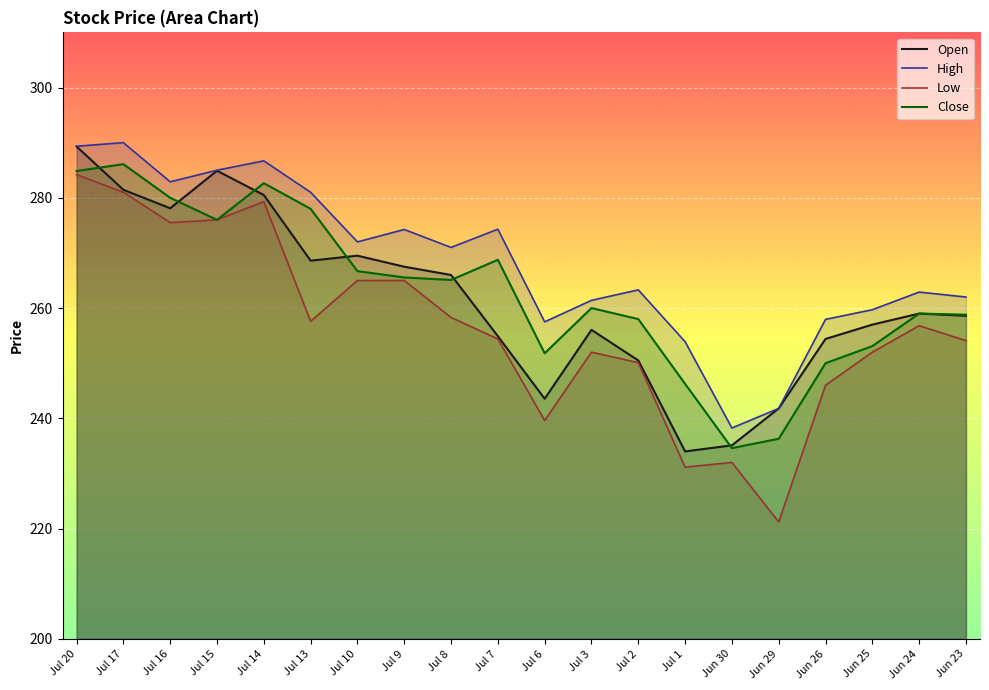

In Open, how many points are lower than both neighbors (excluding endpoints)?

4